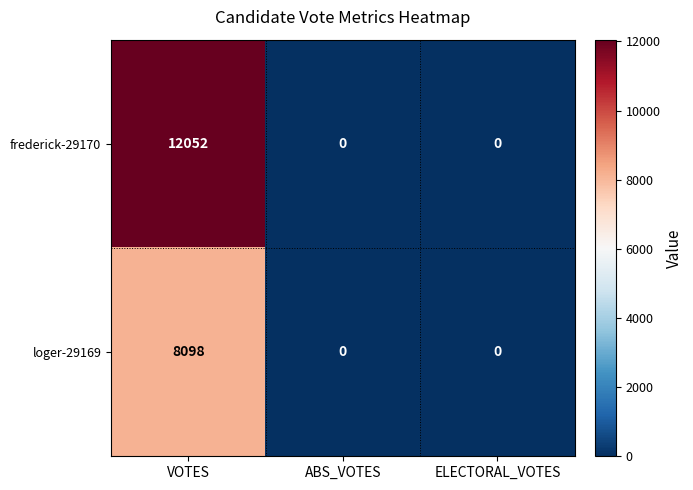

Reading left to right, list all the values displayed in this chart.

frederick-29170: 12052	0	0
loger-29169: 8098	0	0